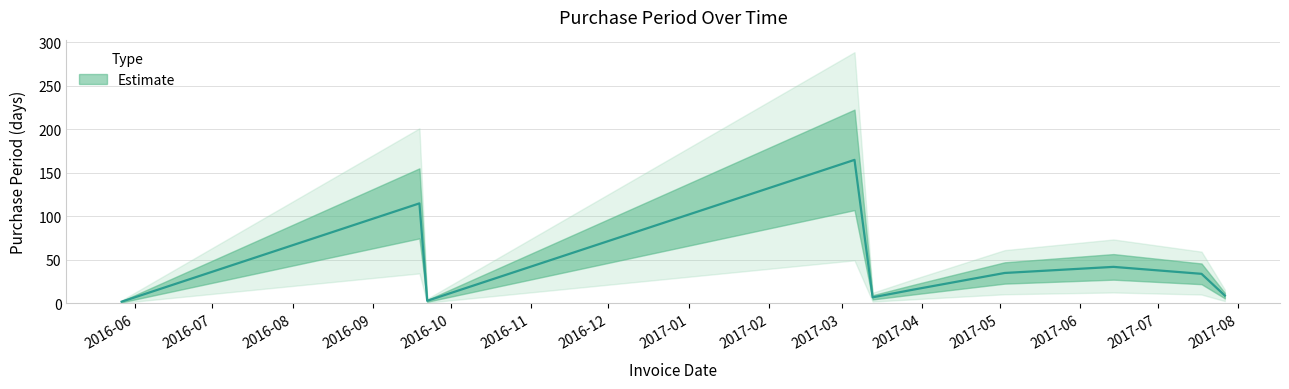

Does the chart have visible grid lines?

Yes